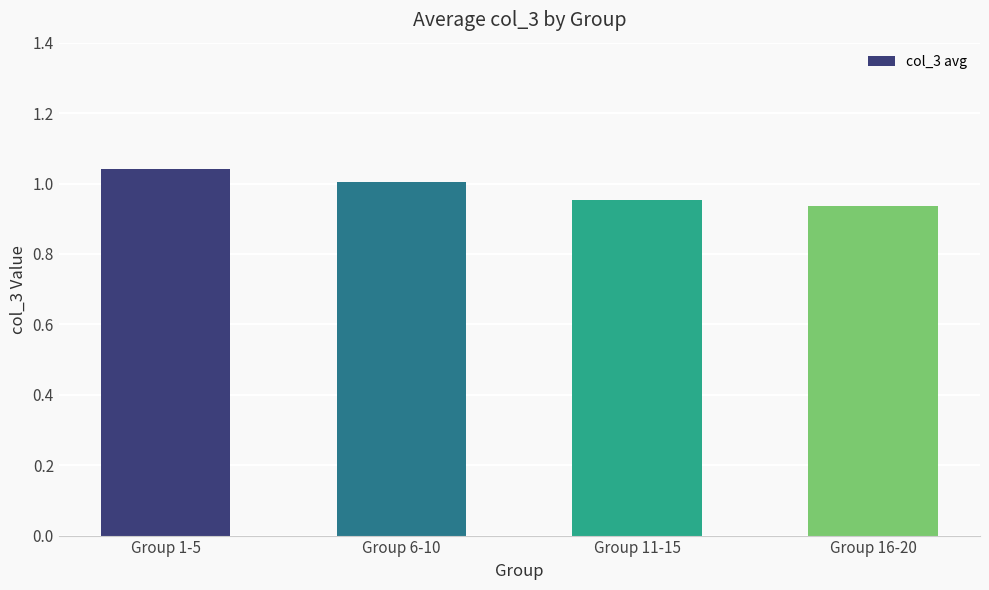

Between Group 1-5 and Group 16-20, which is larger?

Group 1-5